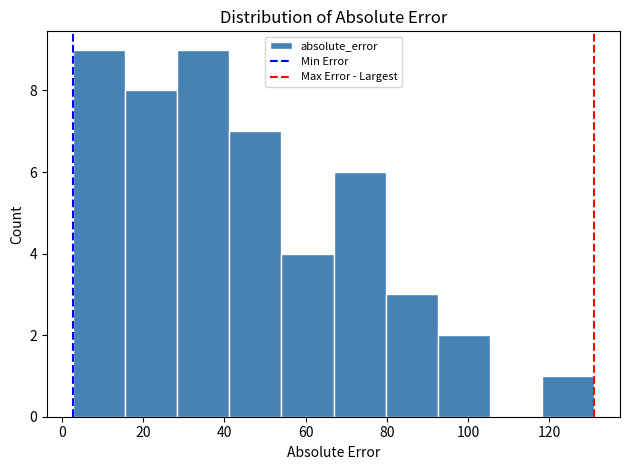

What is the height of the bar covering 54 to 66 on the x-axis? Neither the bar edges nor the heights are printed on the chart, so give them approximately, as read against the axes.

4